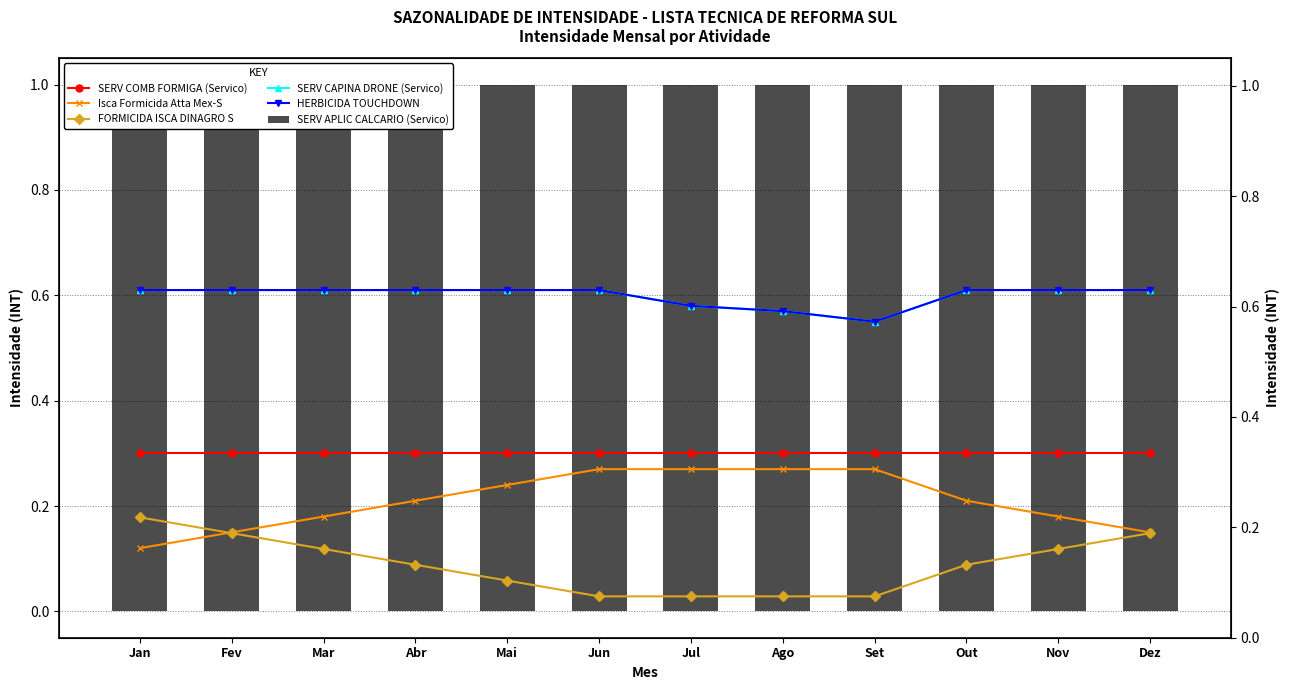

Which series changed the most between Jun and Nov?

Isca Formicida Atta Mex-S